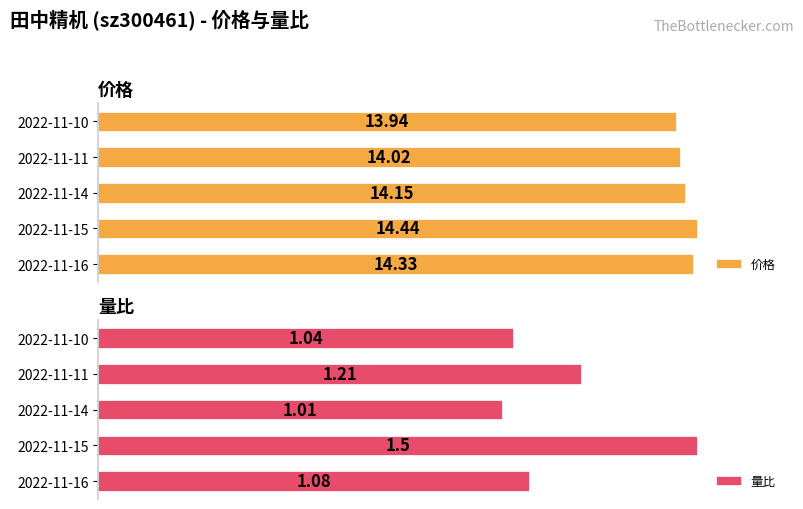

Where is 量比 nearest to the value 1?

2022-11-14